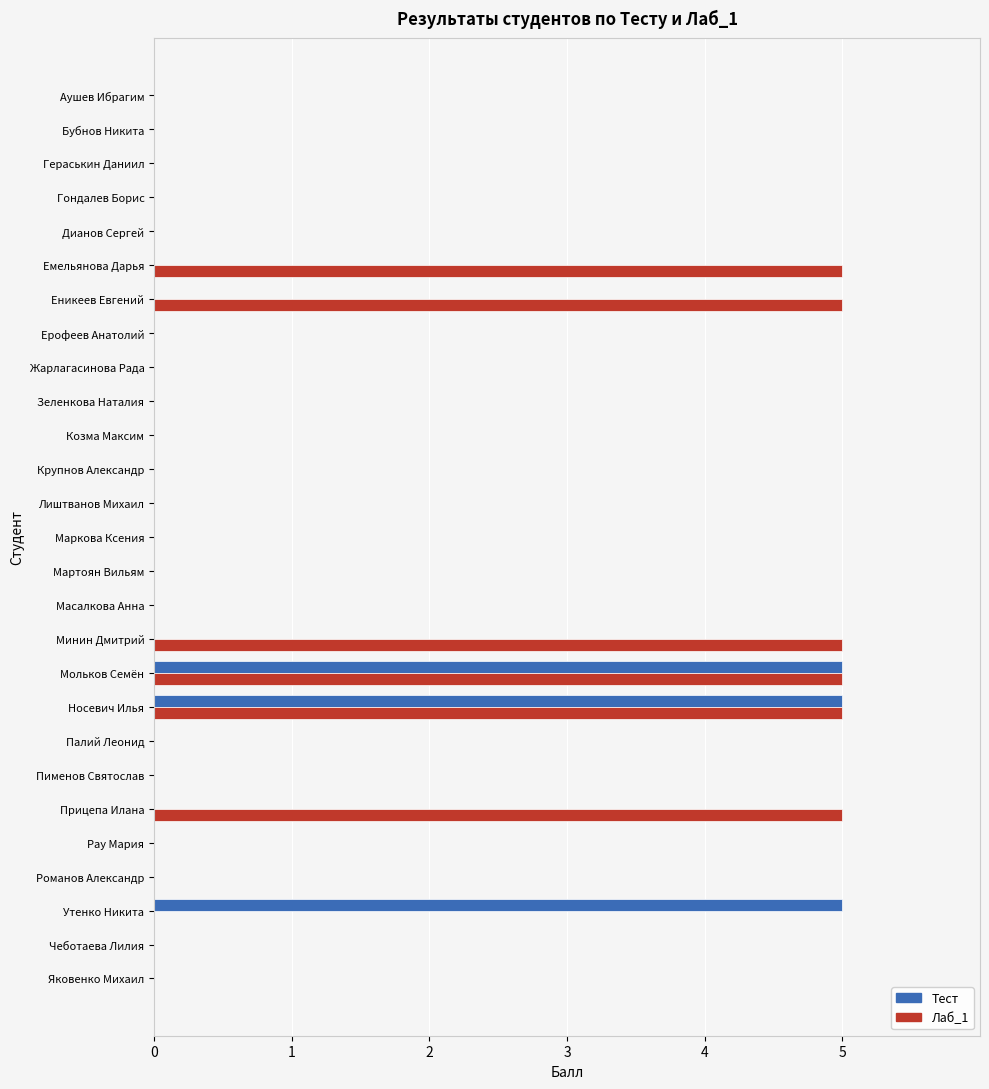

The value of Лаб_1 at Носевич Илья is 9. True or false?

False